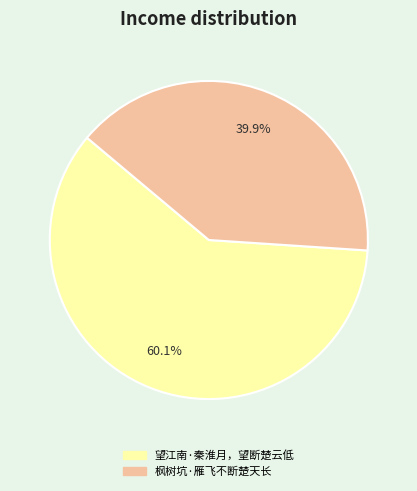

What is the majority slice?

望江南·秦淮月，望断楚云低